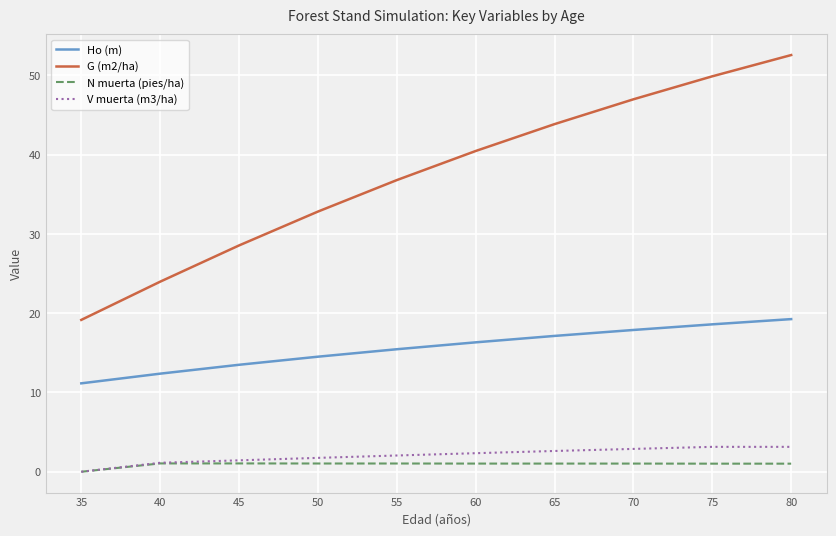

Is it true that V muerta (m3/ha) equals 1.4 at 80?

False